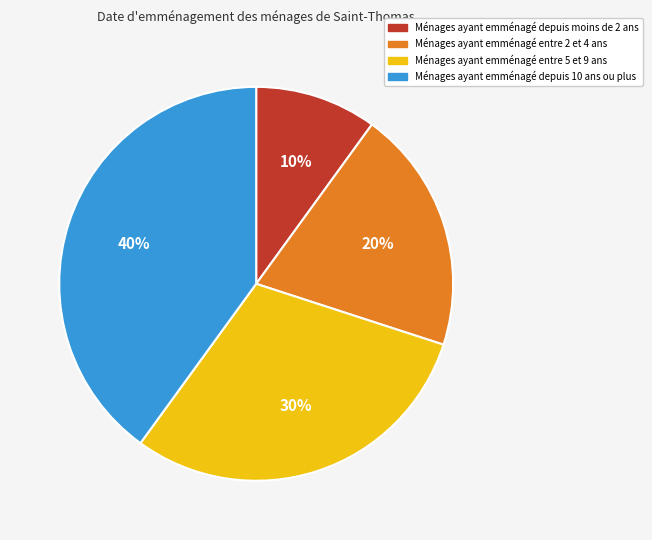

Does Ménages ayant emménagé entre 2 et 4 ans account for over 50% of the chart?

No